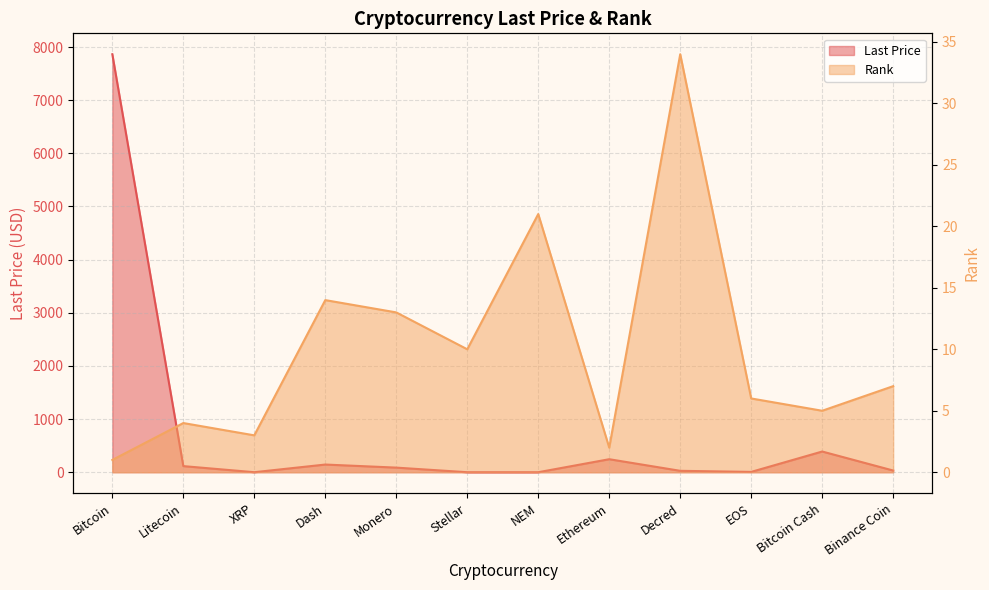

Where do Last Price and rank first cross each other?

Litecoin and XRP